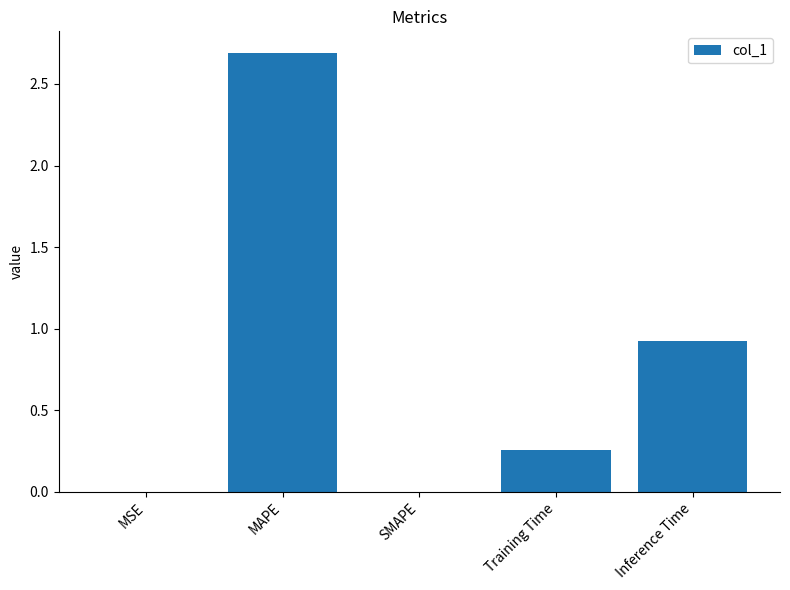

Does the chart contain stacked bars?

No